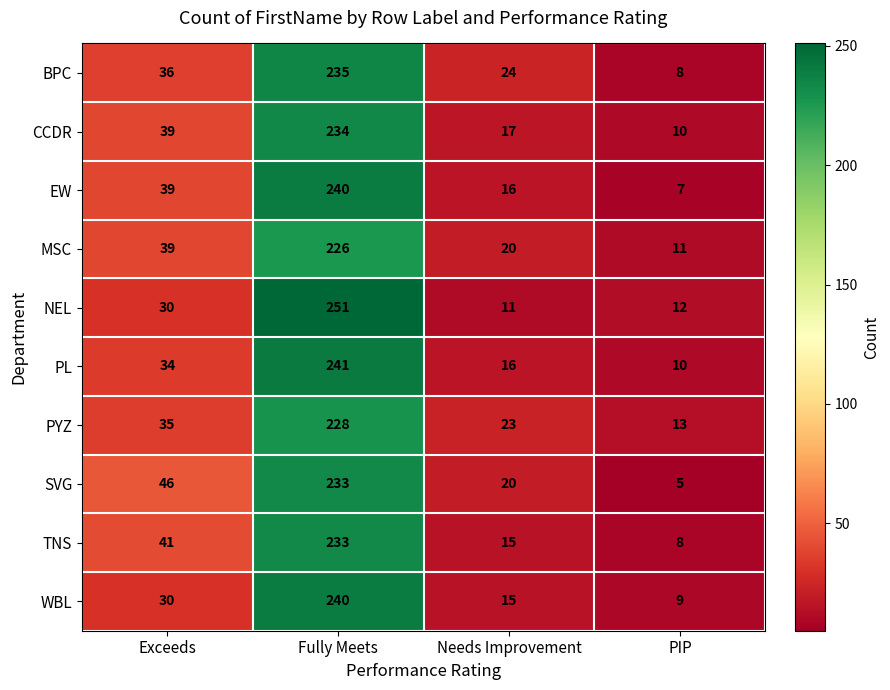

Count the number of data series in this chart.

10